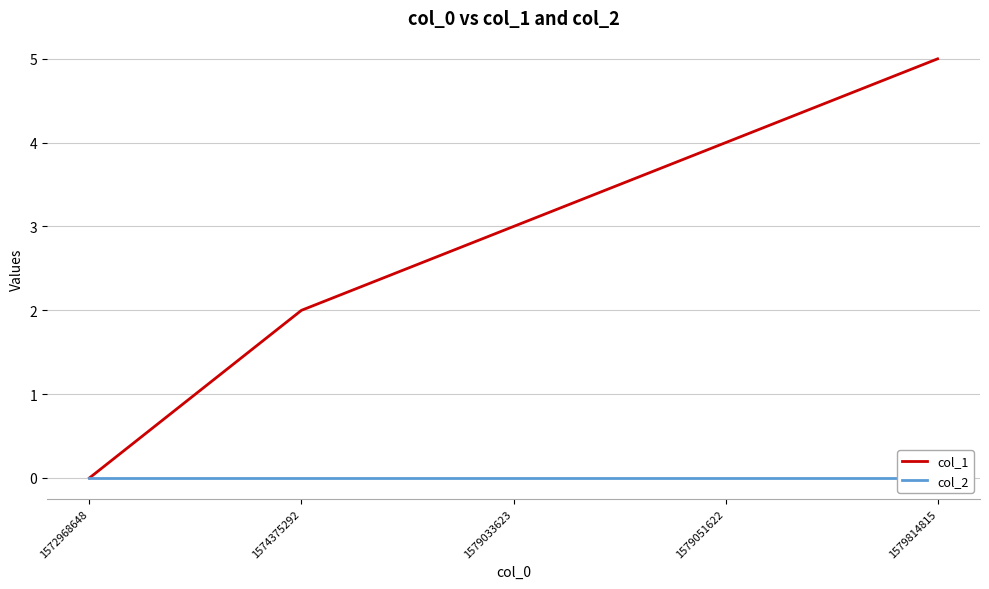

How many lines are shown in the chart?

2